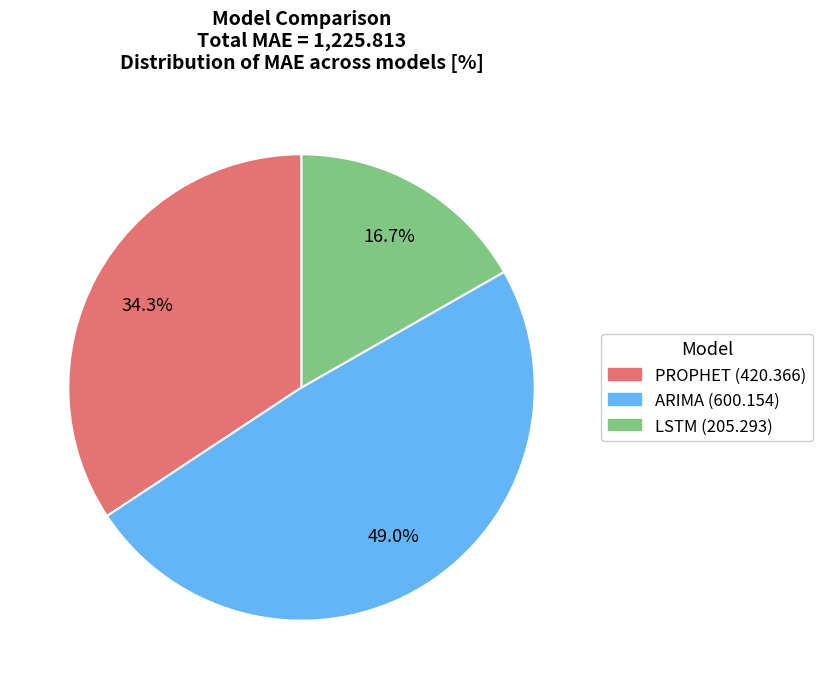

Does any single category account for the majority?

No